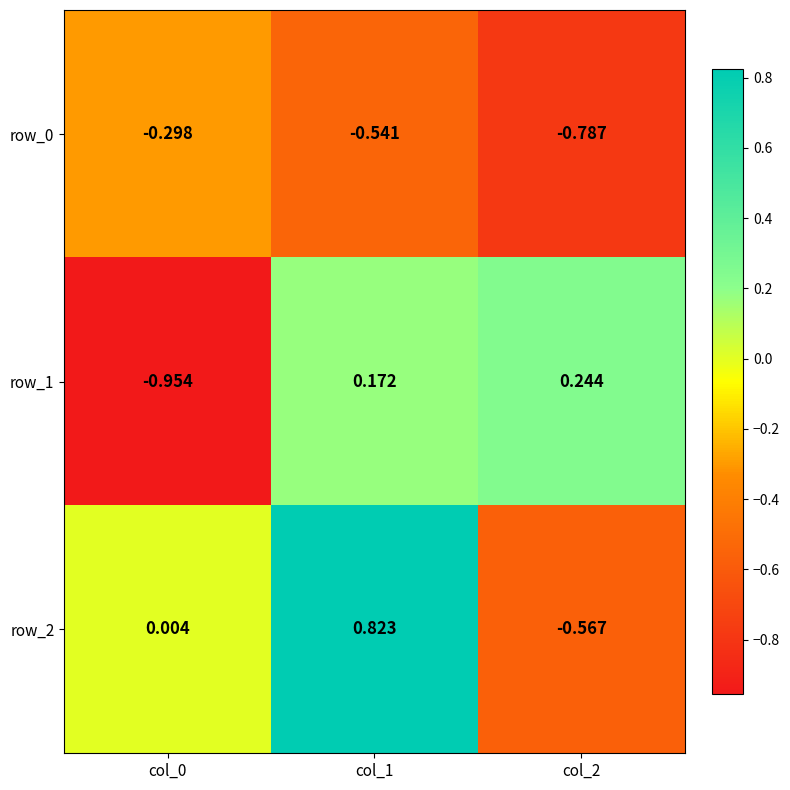

Between col_2 and col_0, which is larger?

col_0